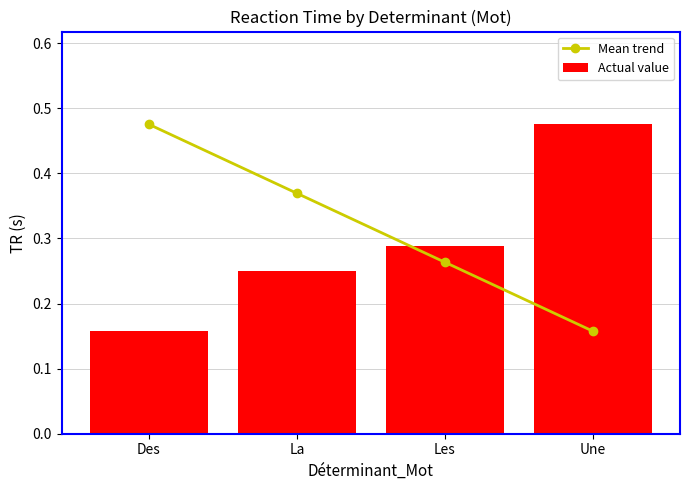

What are all the series names shown in the legend?

Mean trend, Actual value